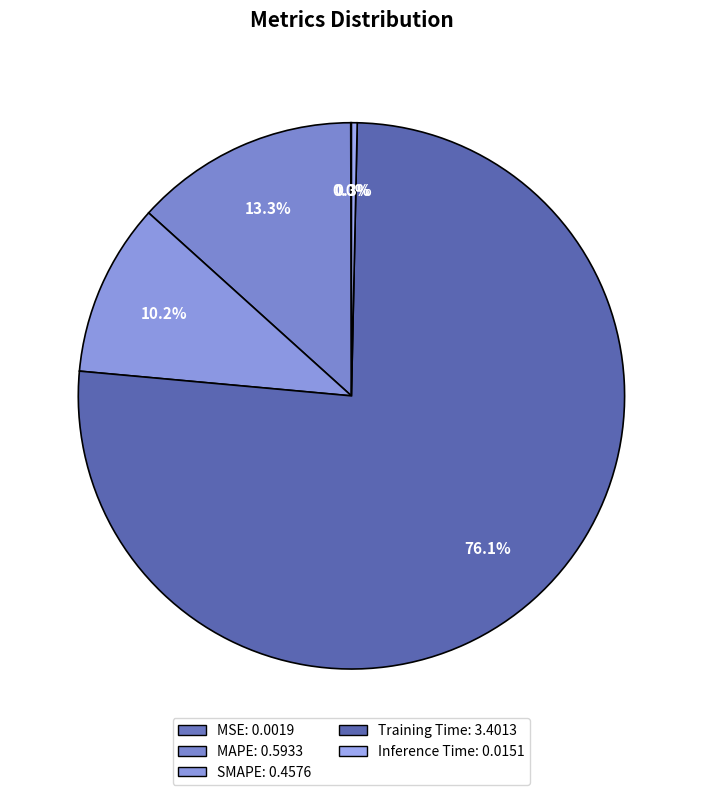

True or false: Inference Time accounts for 1% of the total.

False